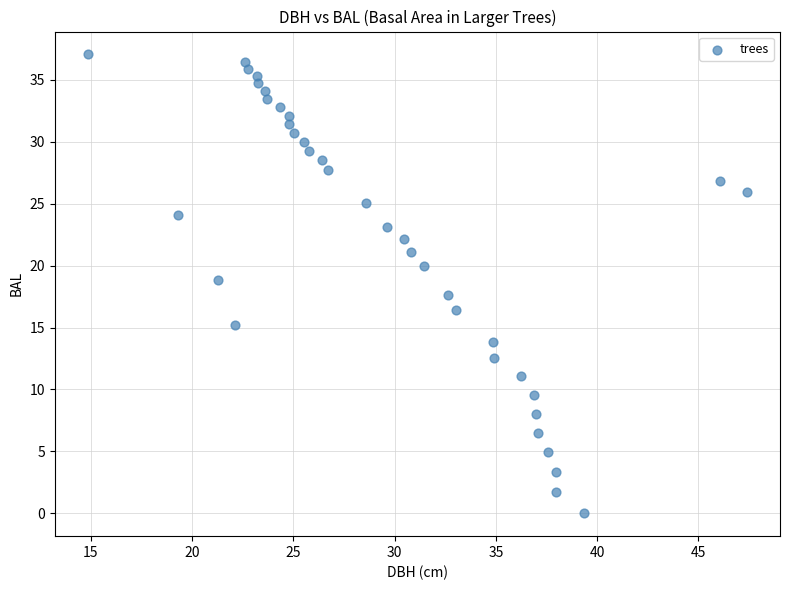

What is the range of X values (max minus min)?

32.5